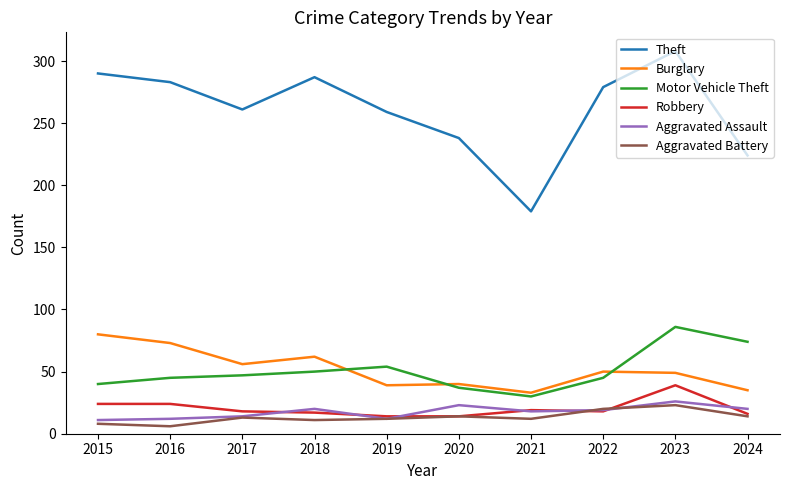

Does the chart have visible grid lines?

No